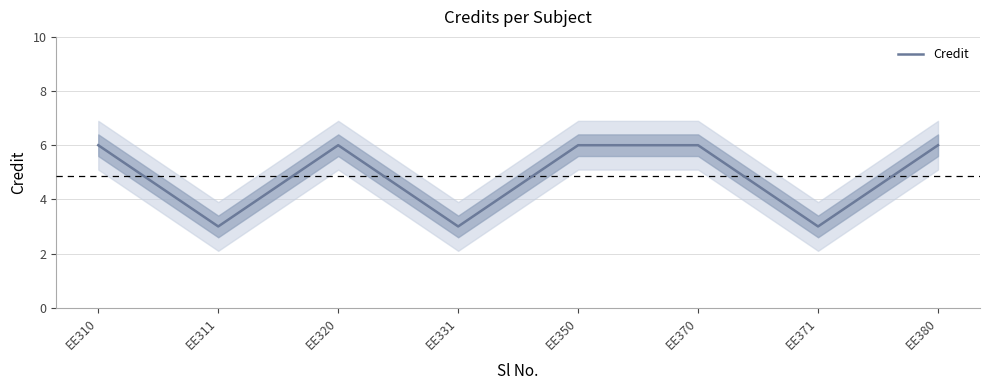

What is the value of the 7th point from the left?

3